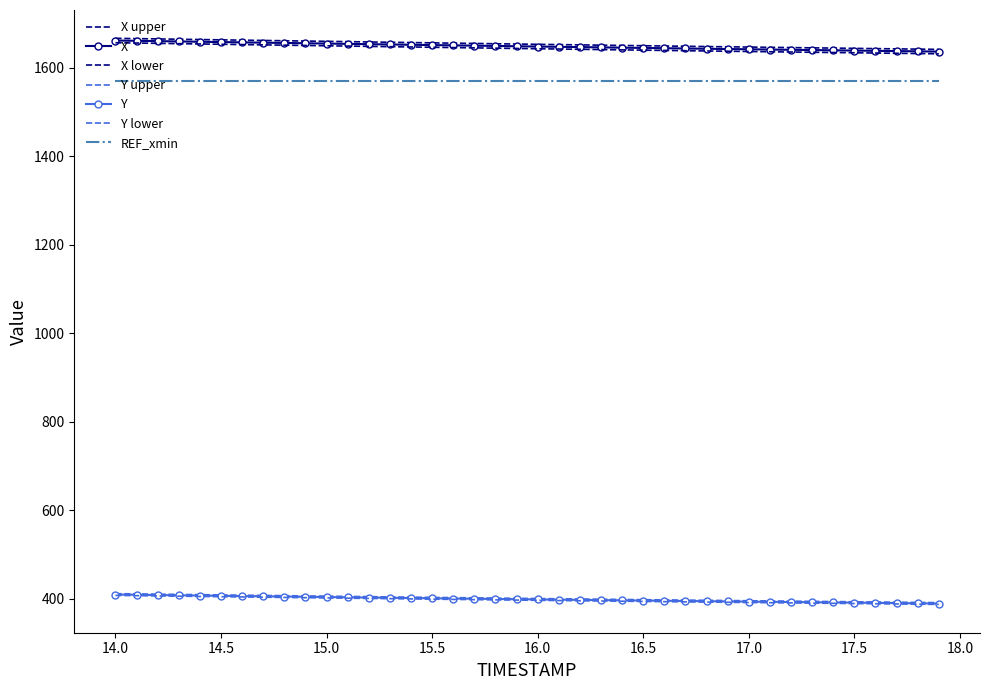

At which label does X reach its peak?

14.0